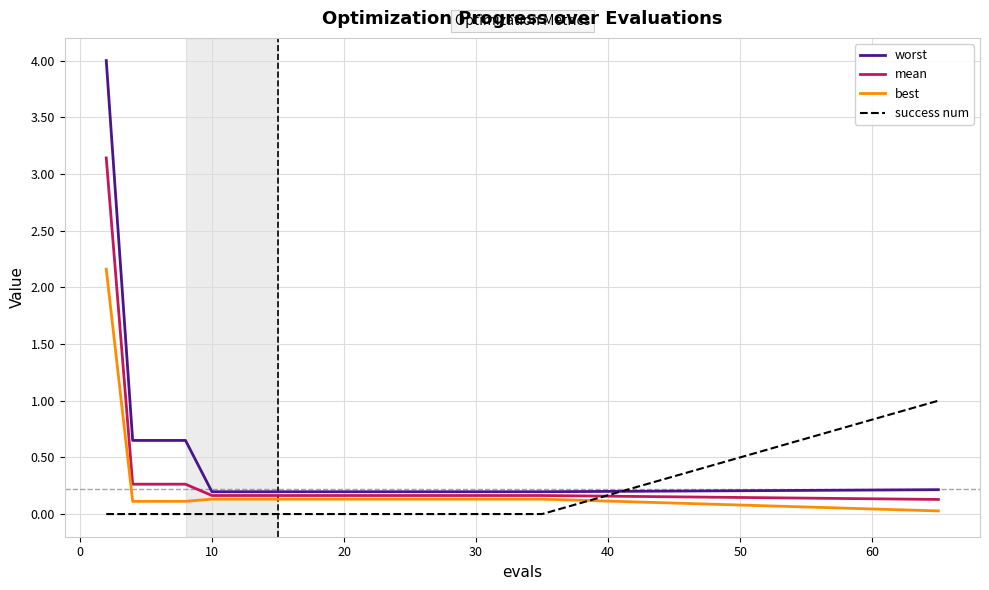

Which series has the largest range (max minus min)?

worst